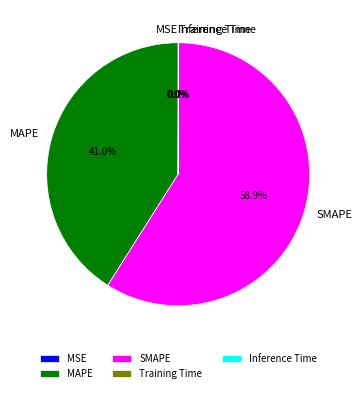

To the nearest percent, what is the difference between the SMAPE and MAPE slice percentages?

18%